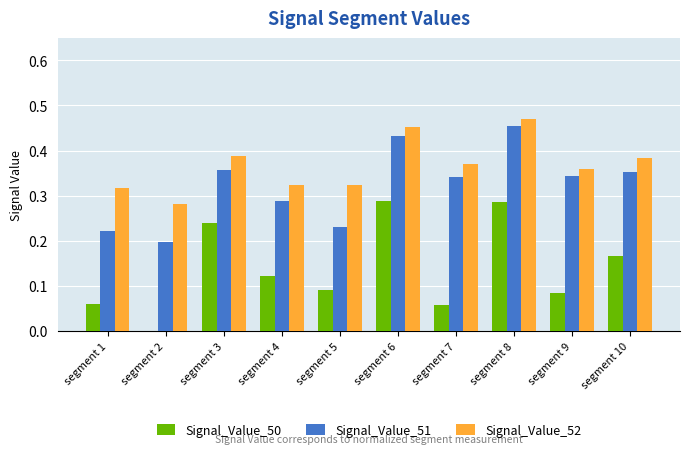

What is the sum of all Signal_Value_51 values?

3.2